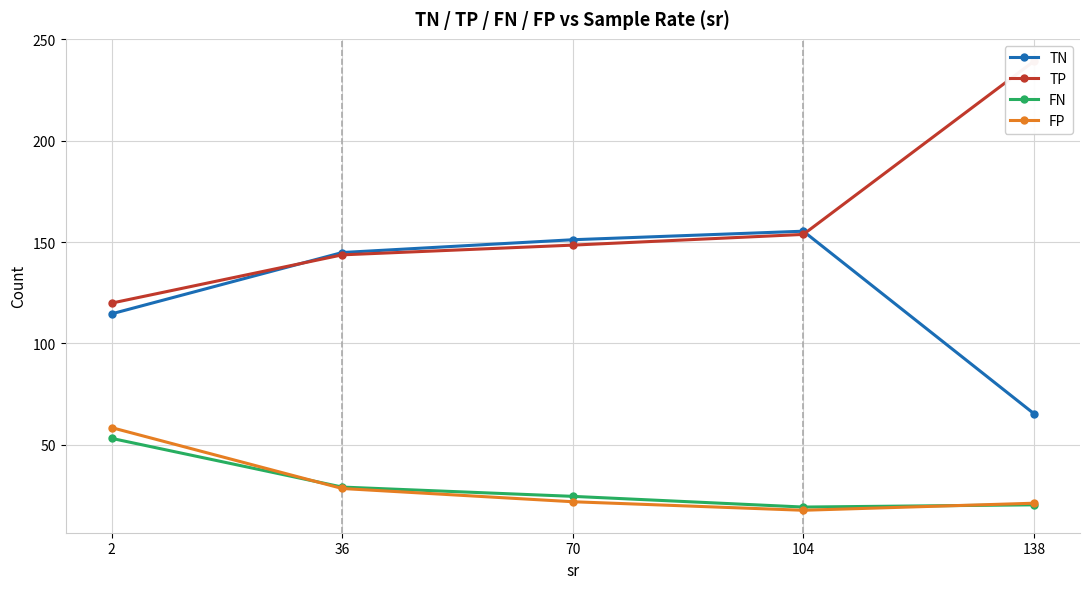

At 36, list the series in order from smallest to largest.

FP, FN, TP, TN